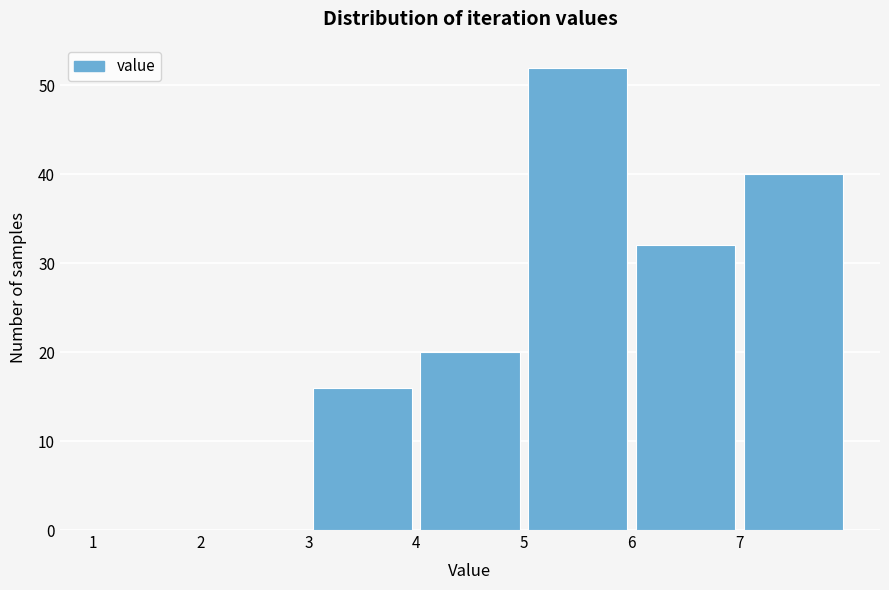

Reading left to right, list every bar in this chart as the range it spans on the x-axis followed by its height. The values are not printed on the chart, so give them approximately, as read against the axis.

1 to 2: 0
2 to 3: 0
3 to 4: 16
4 to 5: 20
5 to 6: 52
6 to 7: 32
7 to 8: 40